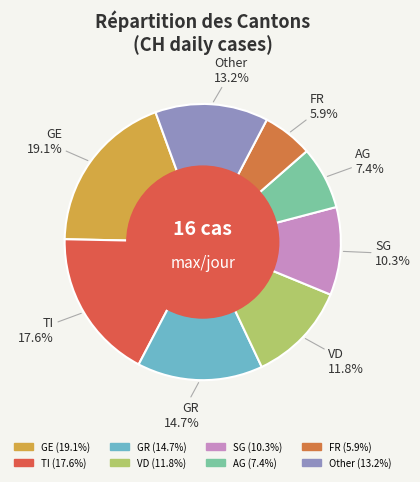

How many segments does this pie chart have?

8